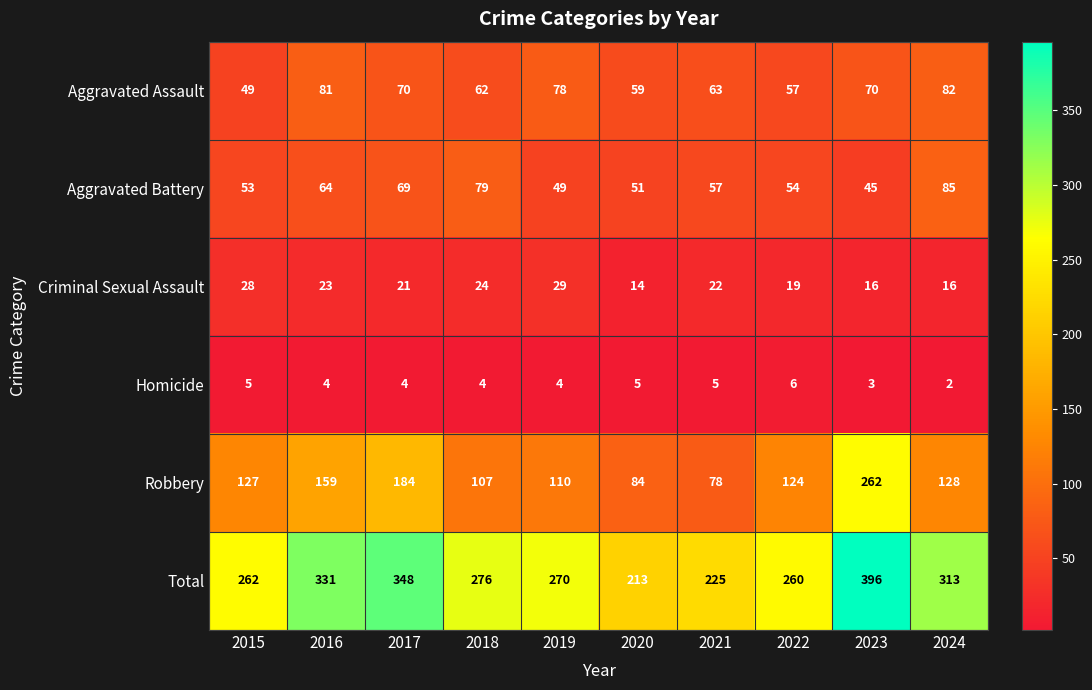

Rank the series by their maximum value, from lowest to highest.

Homicide, Criminal Sexual Assault, Aggravated Assault, Aggravated Battery, Robbery, Total